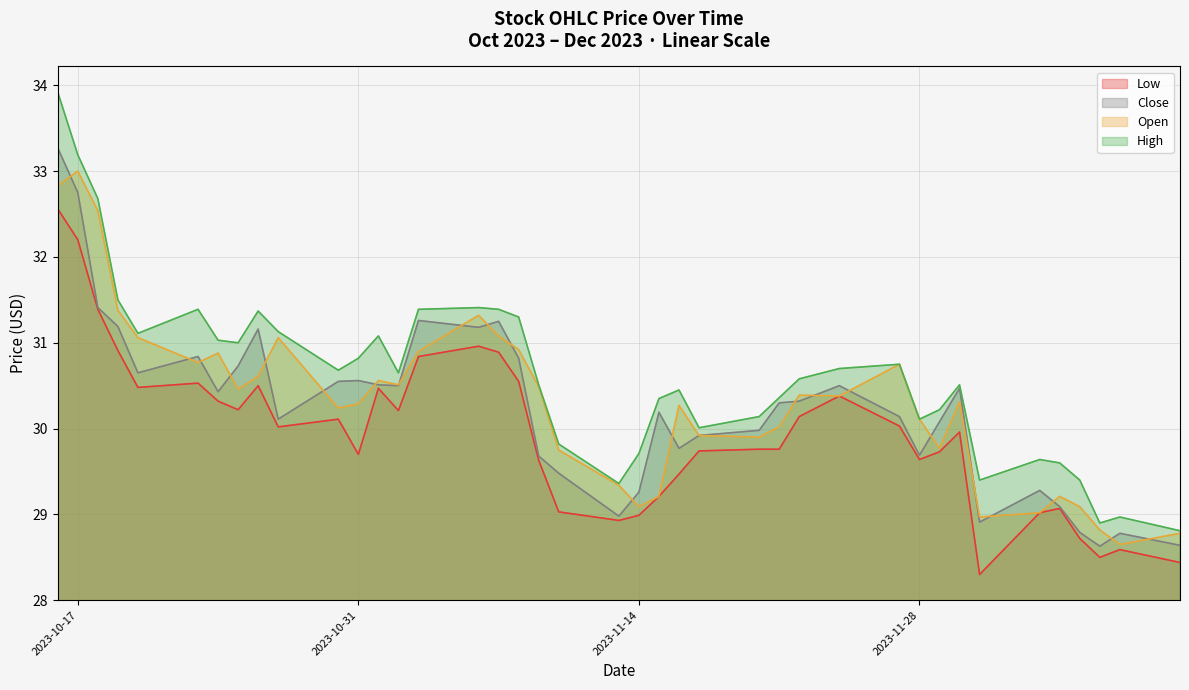

What is the spread (max minus min) of values at 2023-12-05?

0.5